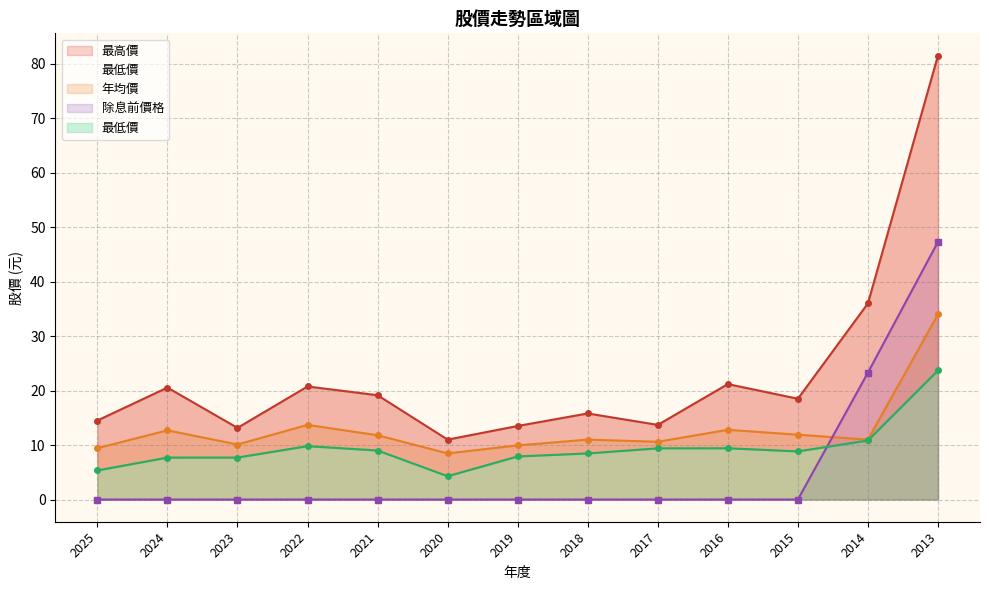

The 除息前價格 series shows 0.0 at 2018. True or false?

True